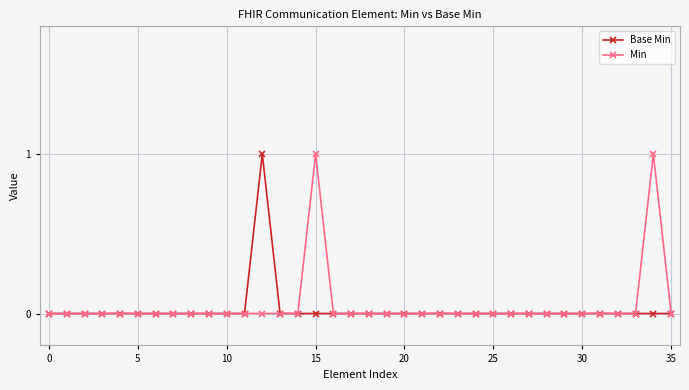

At which category is the sum across all series the highest?

12